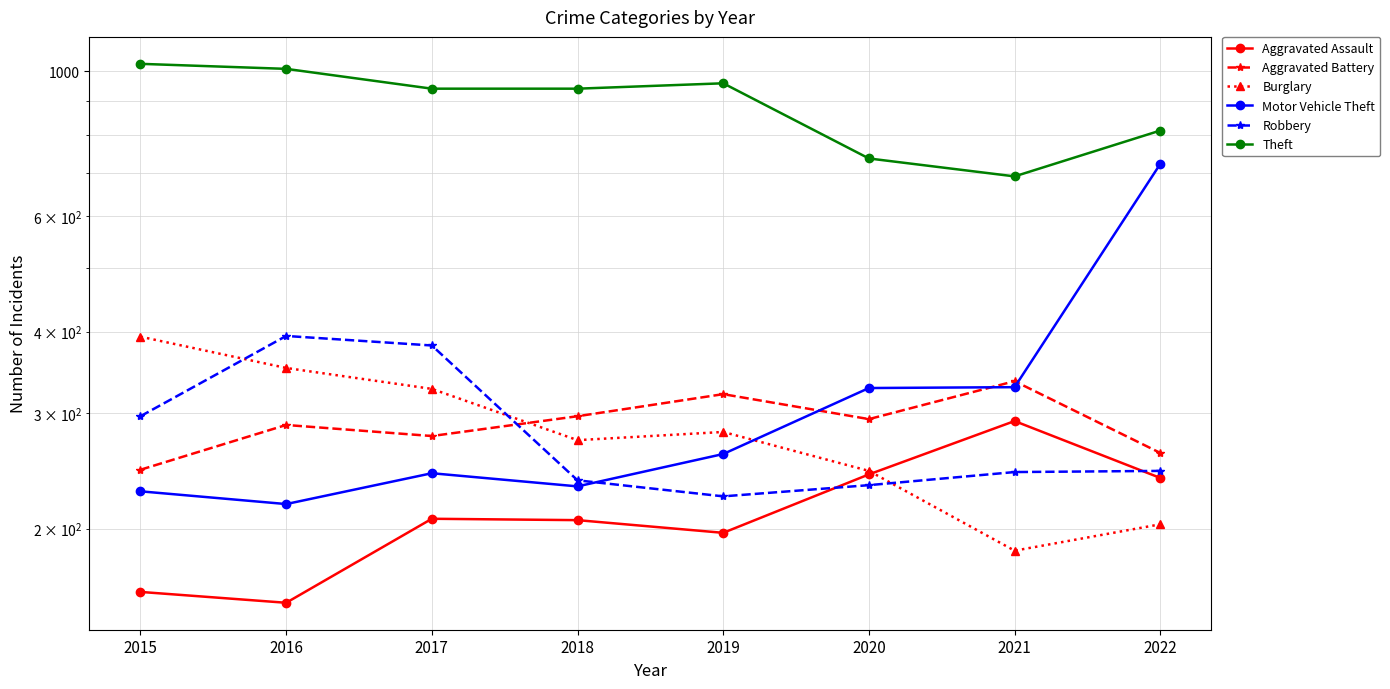

Which series has the widest spread of values?

Motor Vehicle Theft